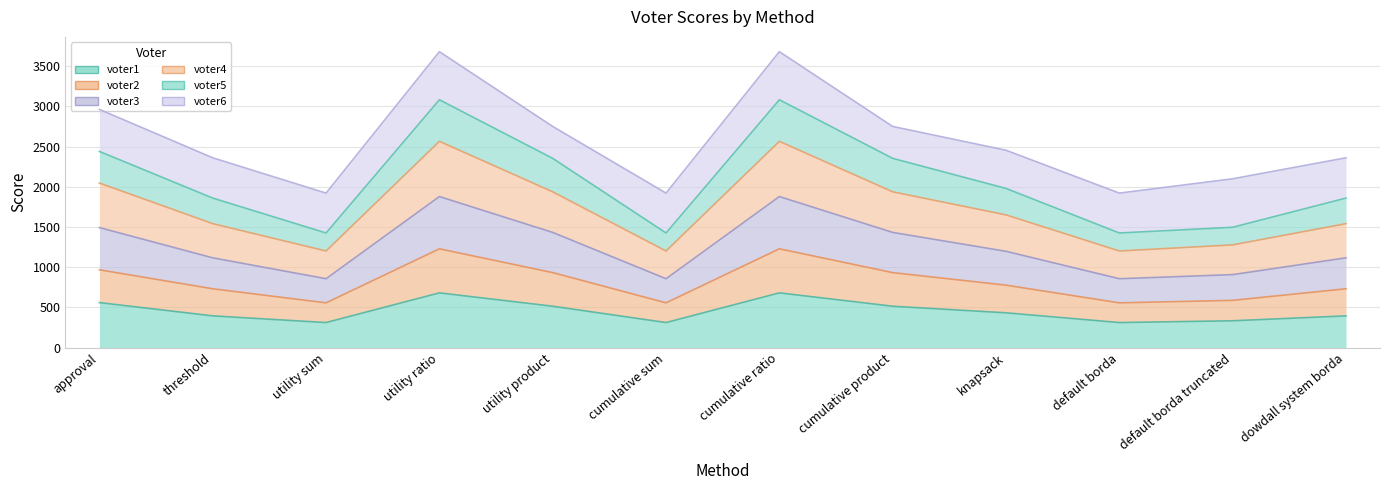

How many interior local valleys does the voter1 series have?

3